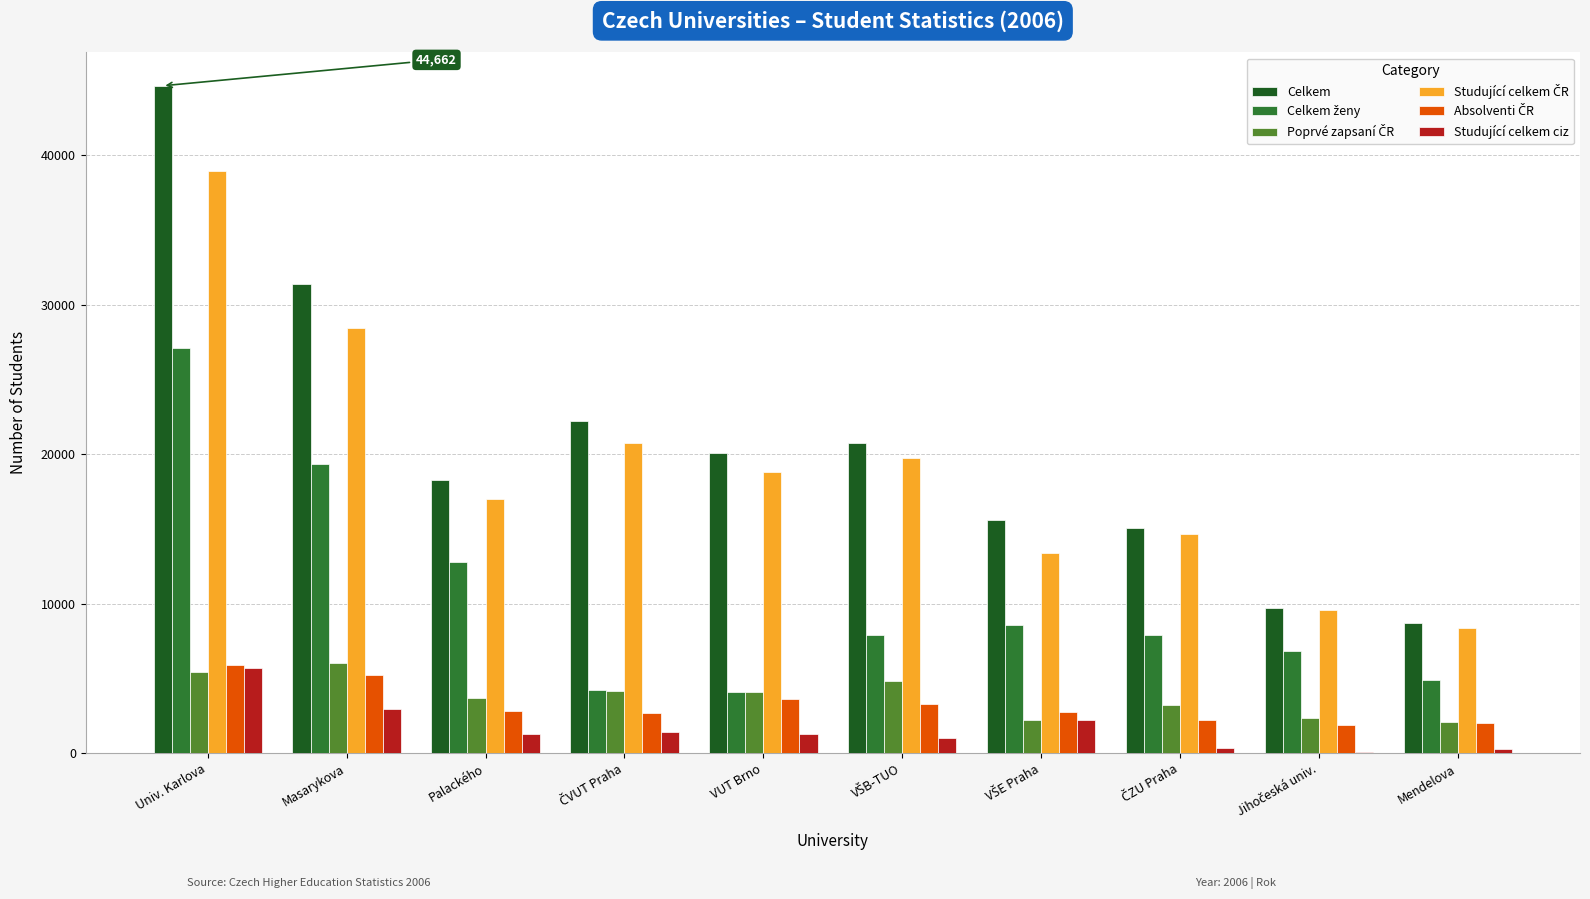

Between Masarykova and Mendelova, which series saw the biggest shift?

Celkem